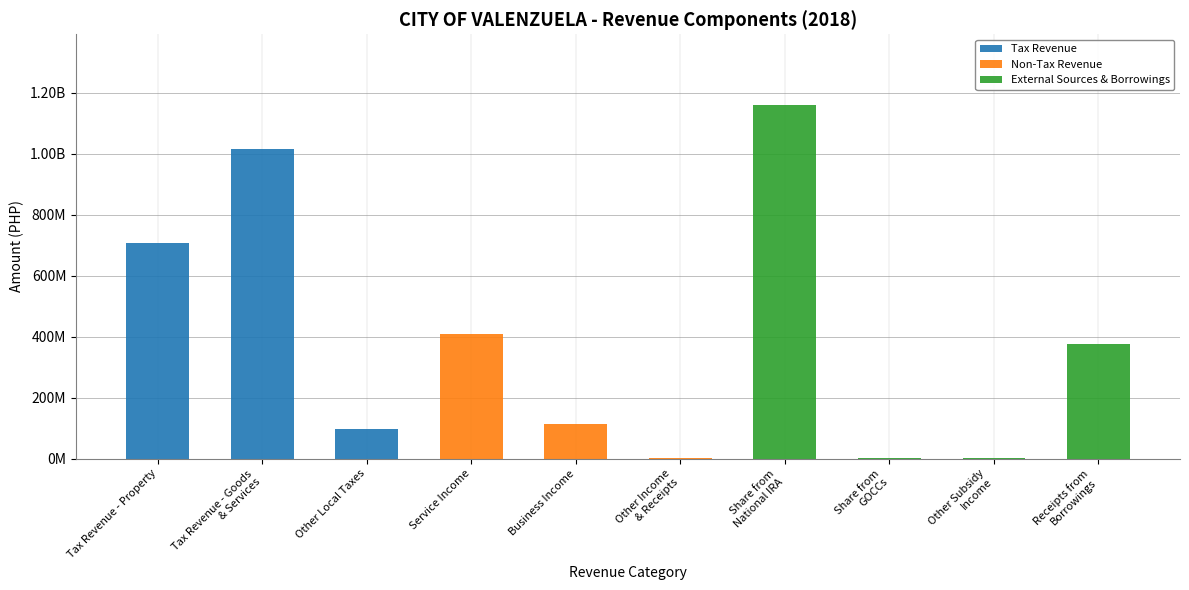

What is the difference between the maximum and minimum values in the Non-Tax Revenue series?

407649692